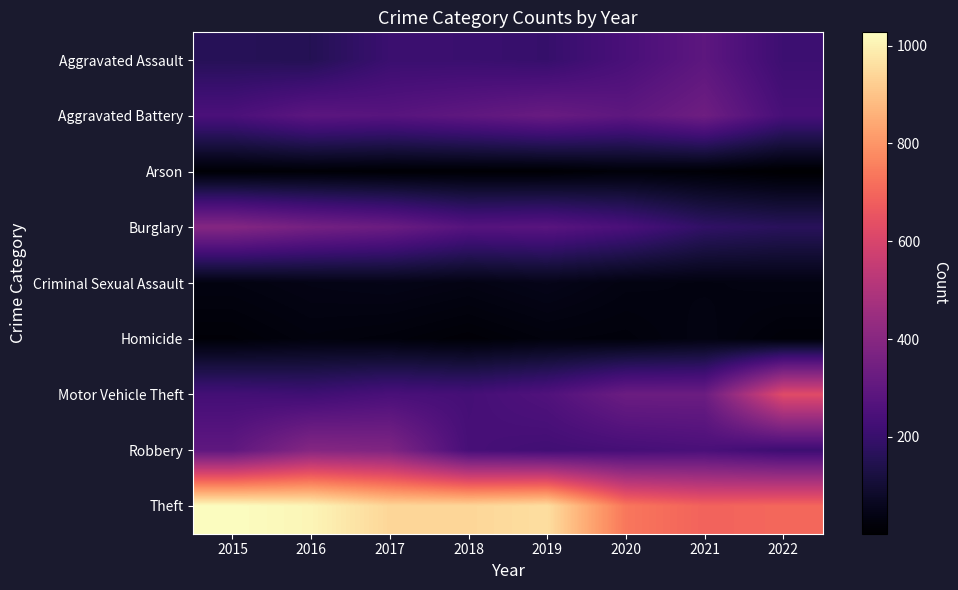

Reading left to right, list all the values displayed in this chart.

Aggravated Assault: 2015=160	2016=154	2017=207	2018=206	2019=197	2020=242	2021=292	2022=213
Aggravated Battery: 2015=246	2016=288	2017=277	2018=297	2019=321	2020=294	2021=336	2022=238
Arson: 2015=11	2016=13	2017=9	2018=9	2019=8	2020=20	2021=14	2022=2
Burglary: 2015=393	2016=352	2017=327	2018=273	2019=281	2020=245	2021=185	2022=166
Criminal Sexual Assault: 2015=34	2016=43	2017=47	2018=40	2019=51	2020=36	2021=33	2022=37
Homicide: 2015=17	2016=29	2017=24	2018=15	2019=27	2020=24	2021=37	2022=19
Motor Vehicle Theft: 2015=228	2016=218	2017=243	2018=232	2019=260	2020=328	2021=329	2022=623
Robbery: 2015=297	2016=394	2017=381	2018=237	2019=224	2020=233	2021=244	2022=212
Theft: 2015=1027	2016=1009	2017=941	2018=941	2019=959	2020=736	2021=691	2022=701